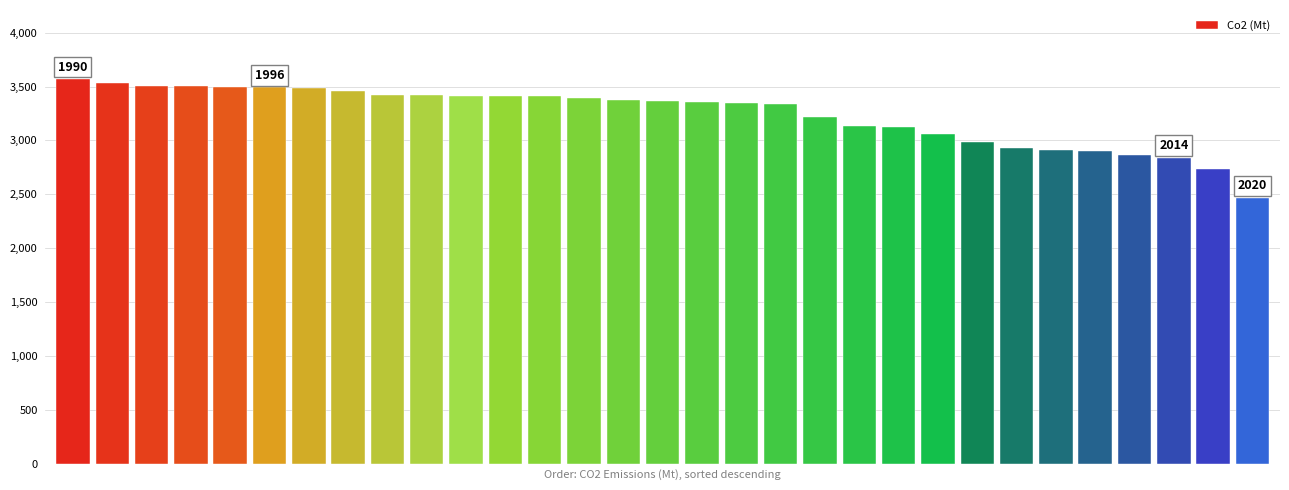

What is the smallest value displayed?

2465